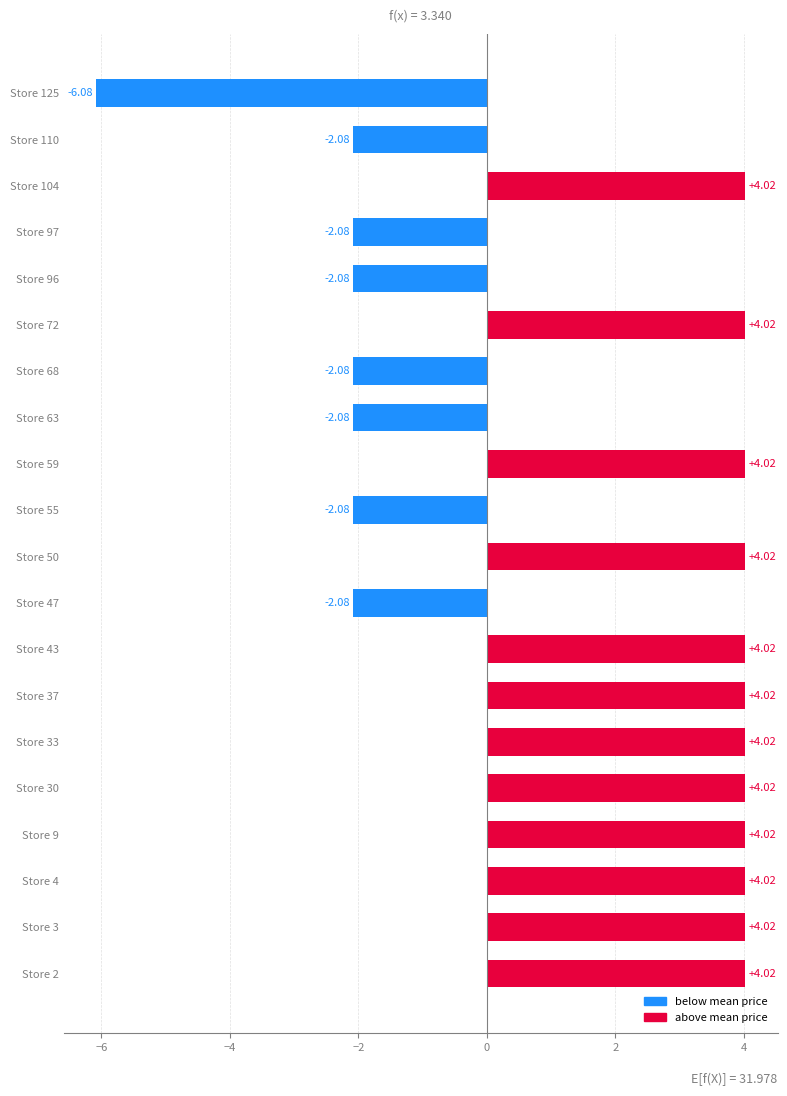

How many values are below 4?

8